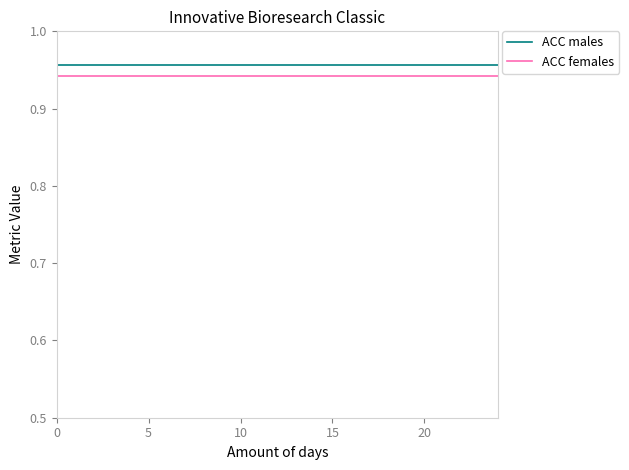

True or false: ACC females and ACC males intersect in this chart.

False